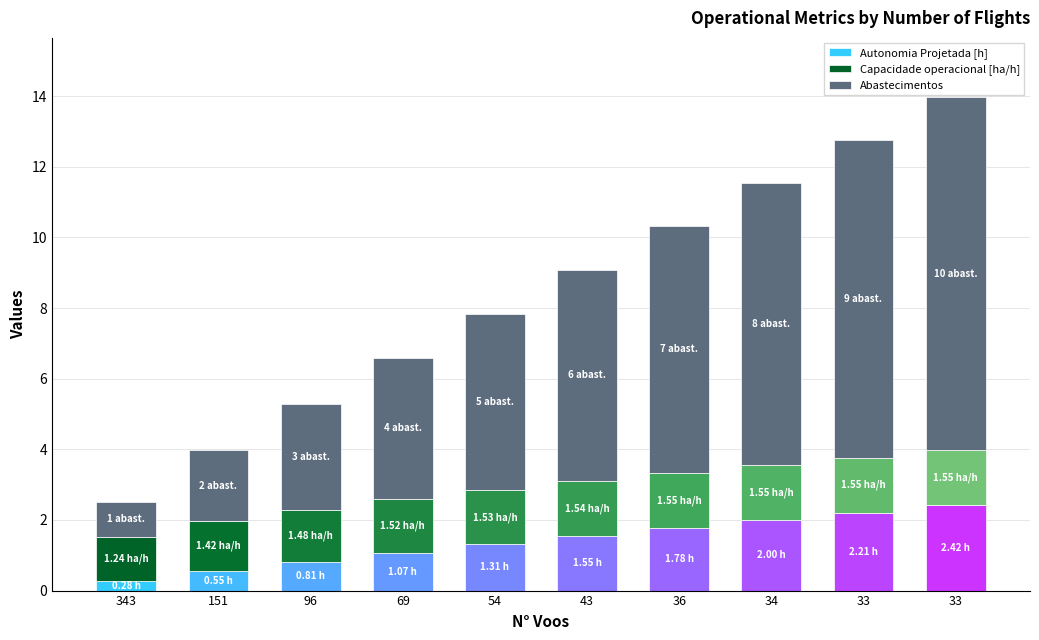

At how many categories does at least one series exceed 1?

10